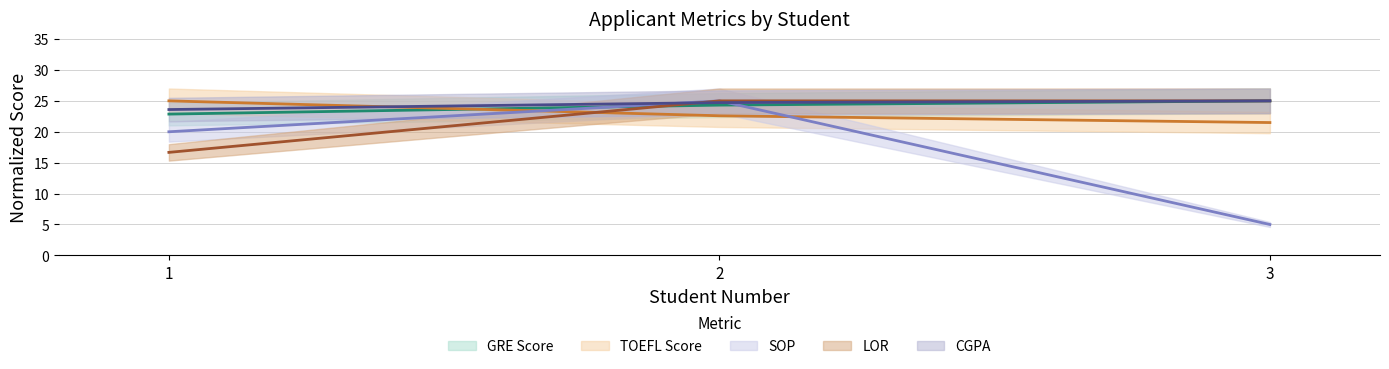

Where does the TOEFL Score series first go above 22?

1